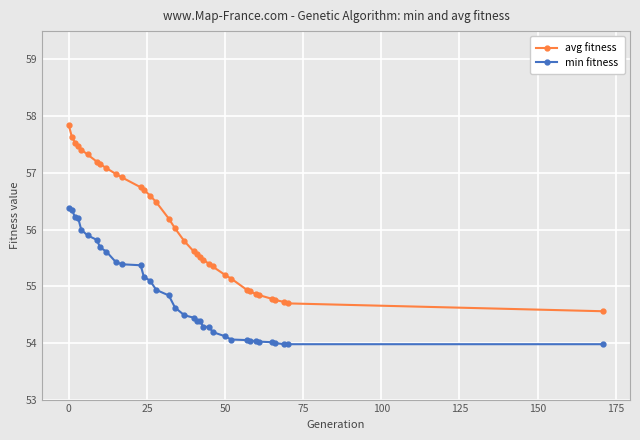

What is the maximum value shown in the chart?

57.8